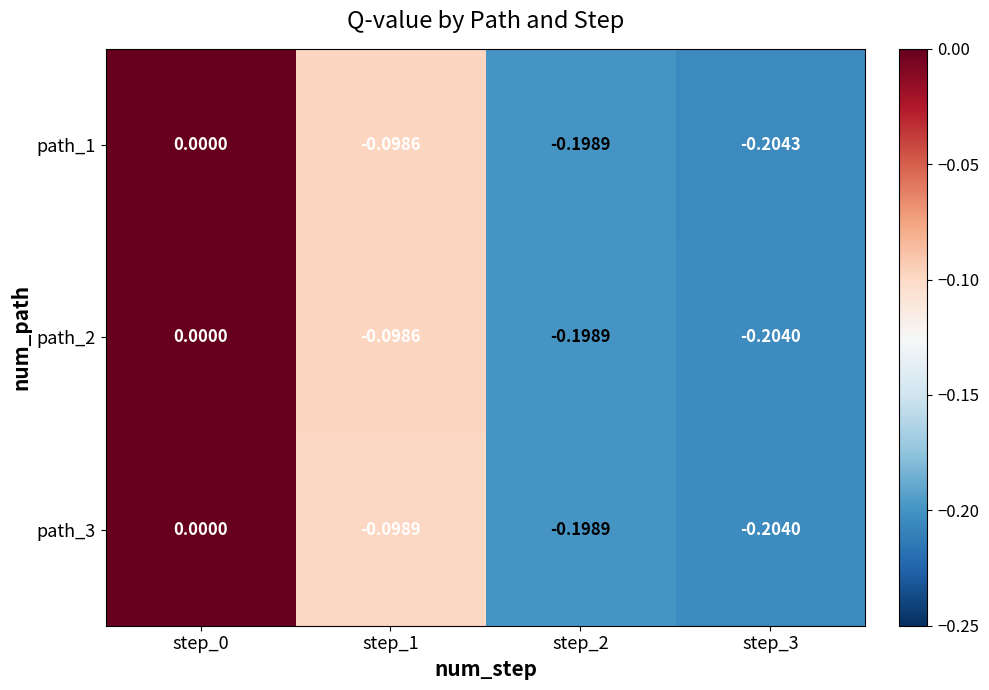

Rank the series at step_1 from lowest to highest value.

path_3, path_1, path_2